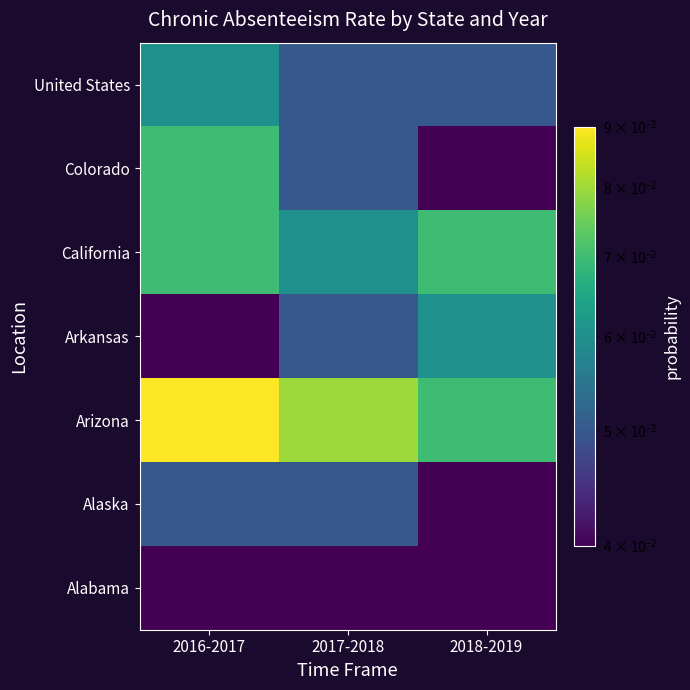

Reading left to right, extract all data points from this chart.

Alabama: 2016-2017=0.0	2017-2018=0.0	2018-2019=0.0
Alaska: 2016-2017=0.1	2017-2018=0.1	2018-2019=0.0
Arizona: 2016-2017=0.1	2017-2018=0.1	2018-2019=0.1
Arkansas: 2016-2017=0.0	2017-2018=0.1	2018-2019=0.1
California: 2016-2017=0.1	2017-2018=0.1	2018-2019=0.1
Colorado: 2016-2017=0.1	2017-2018=0.1	2018-2019=0.0
United States: 2016-2017=0.1	2017-2018=0.1	2018-2019=0.1